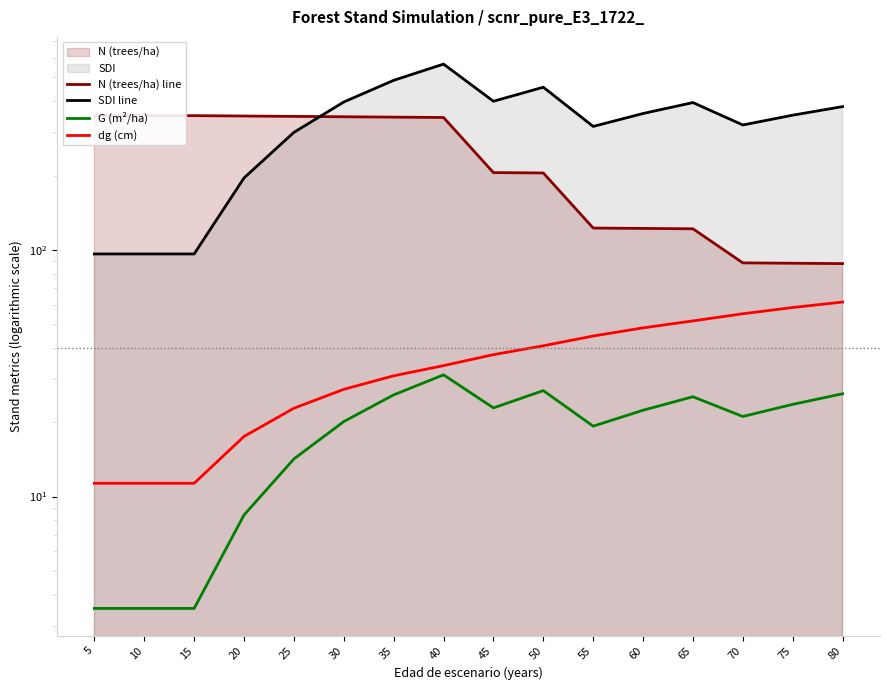

True or false: N (trees/ha) line and SDI line cross at least once.

True